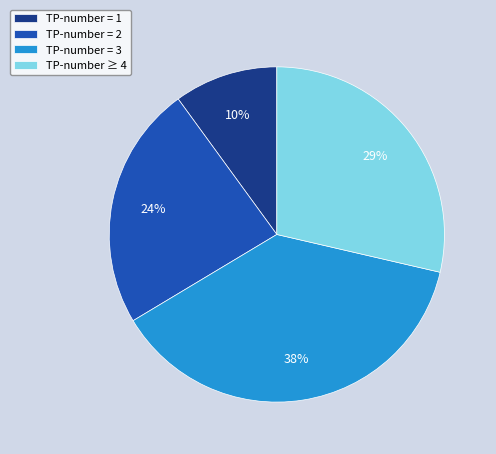

Do TP-number = 3 and TP-number = 2 together represent more than half of the pie?

Yes